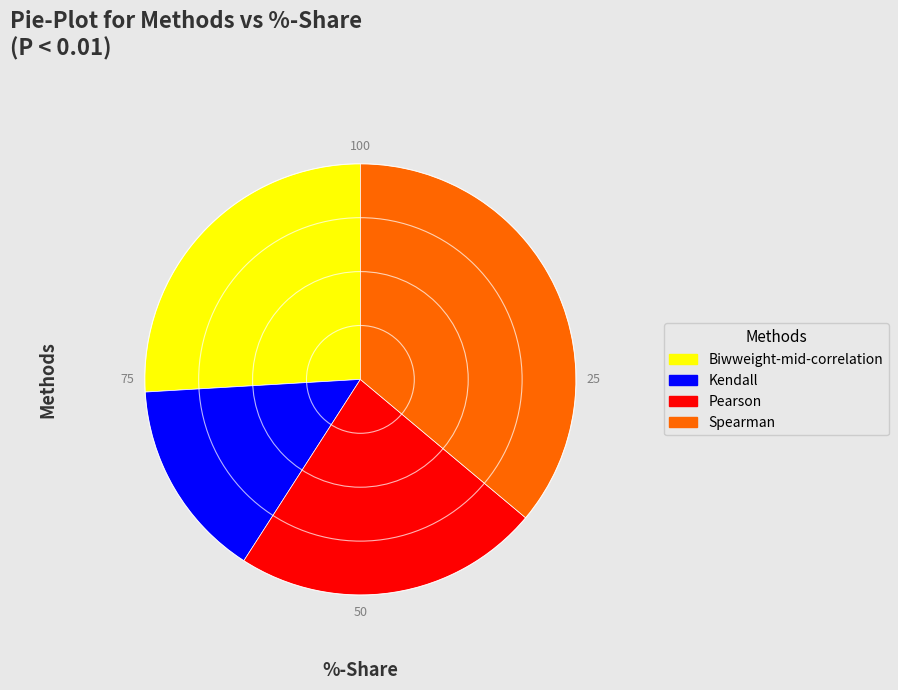

Which has a higher value, Pearson or Spearman?

Spearman